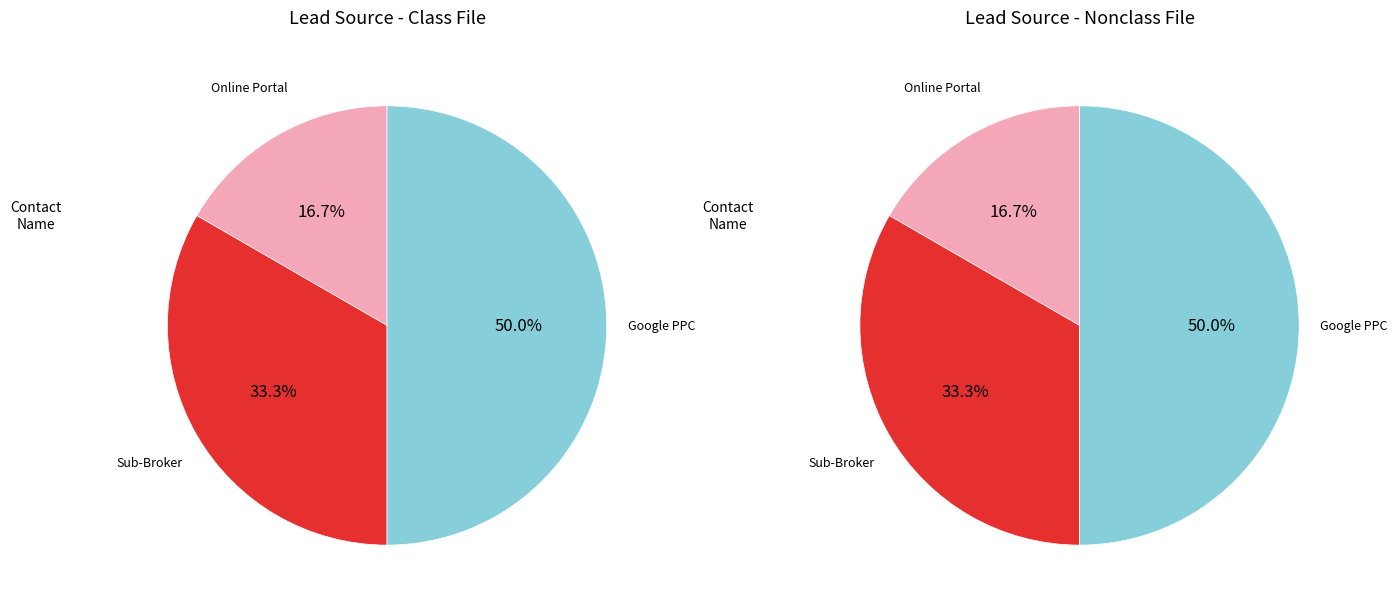

To the nearest percent, what is the difference between the largest and smallest slice percentages?

33%